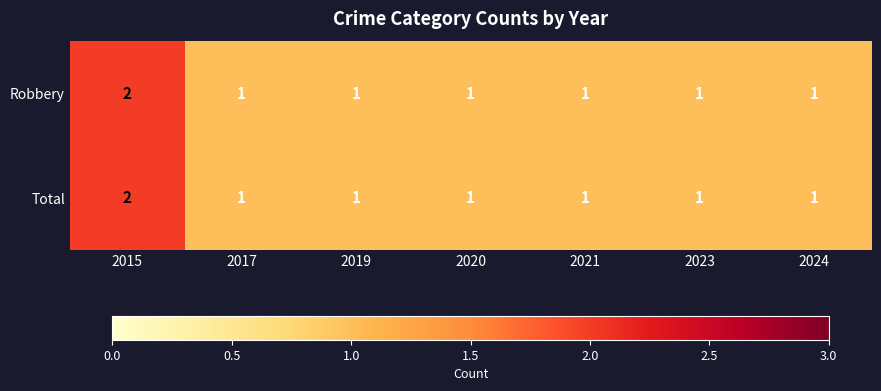

What is the total value across all series at 2020?

2